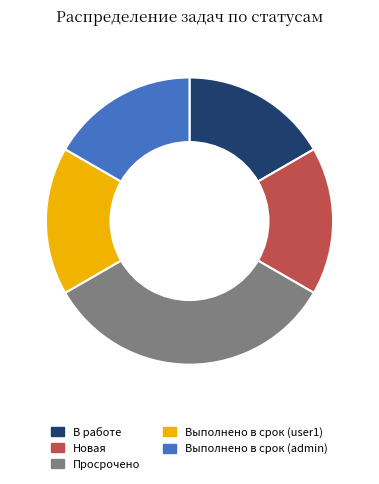

True or false: Выполнено в срок (user1) accounts for 23% of the total.

False